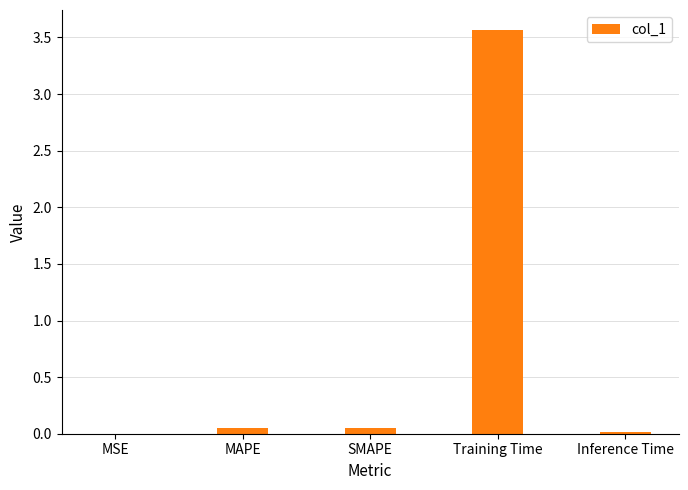

True or false: the data shows 0.0 at Inference Time.

True